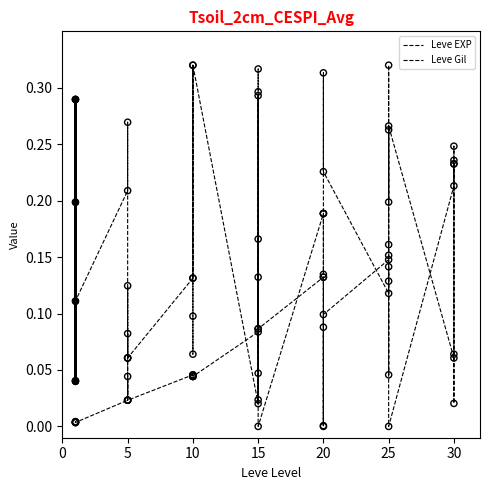

Which series has the largest total across all categories?

Leve EXP